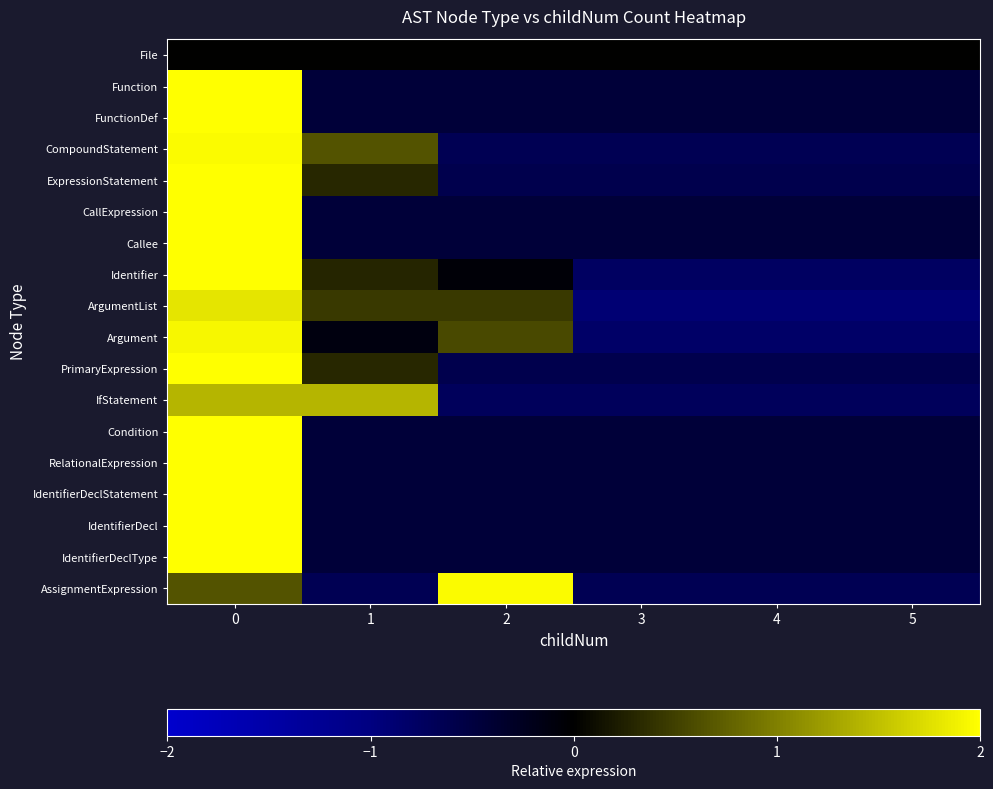

List the series in order of their peak value, lowest first.

File, IfStatement, ArgumentList, Argument, CompoundStatement, AssignmentExpression, Identifier, ExpressionStatement, PrimaryExpression, Function, FunctionDef, CallExpression, Callee, Condition, RelationalExpression, IdentifierDeclStatement, IdentifierDecl, IdentifierDeclType